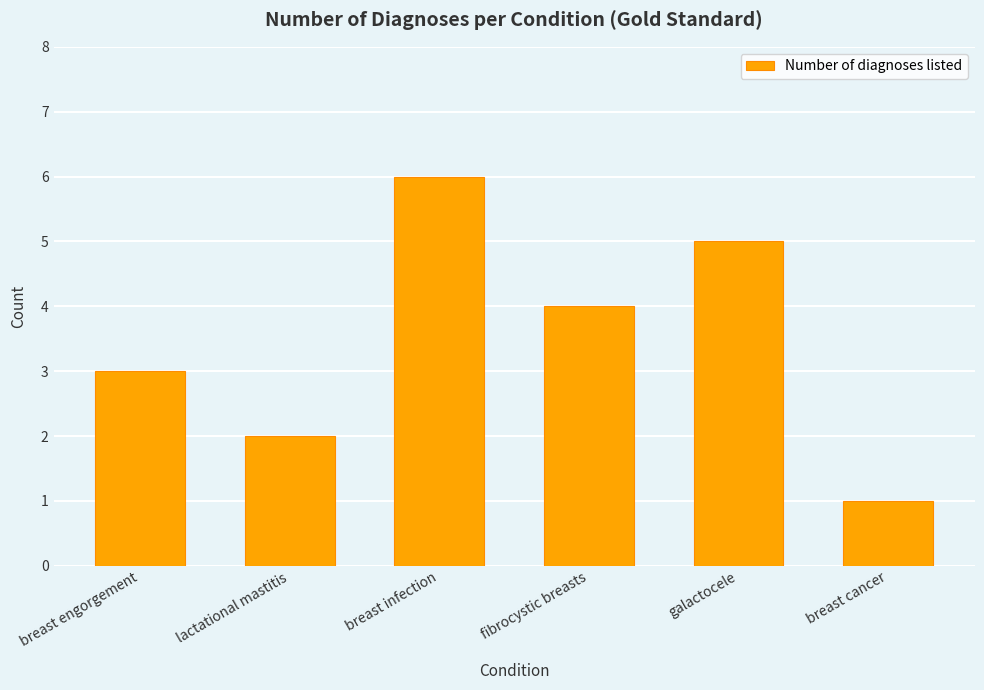

Reading left to right, transcribe all the data shown in this chart.

3	2	6	4	5	1